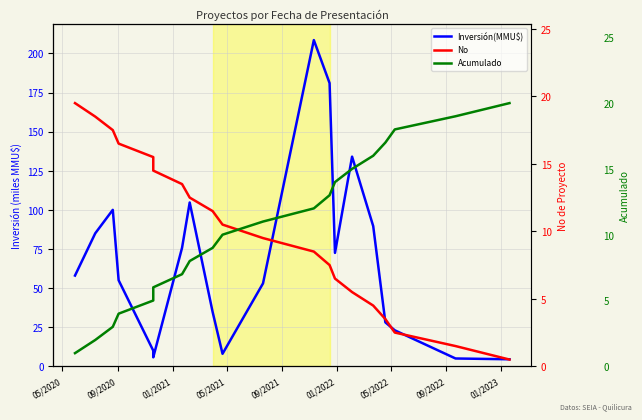

Where does the Inversión(MMU$) series first go above 58?

09/2020